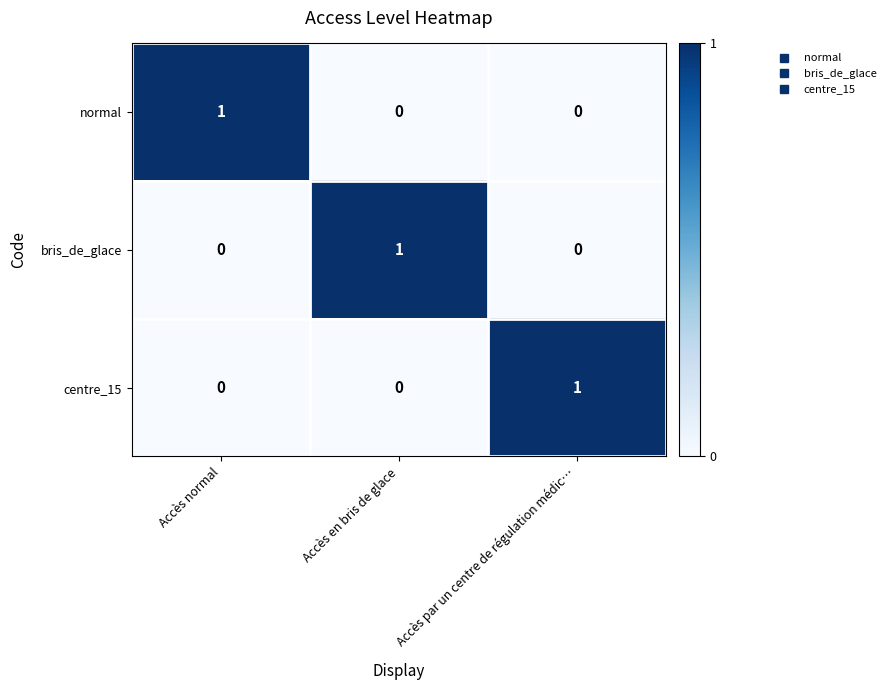

How many centre_15 values are between 0 and 1?

3